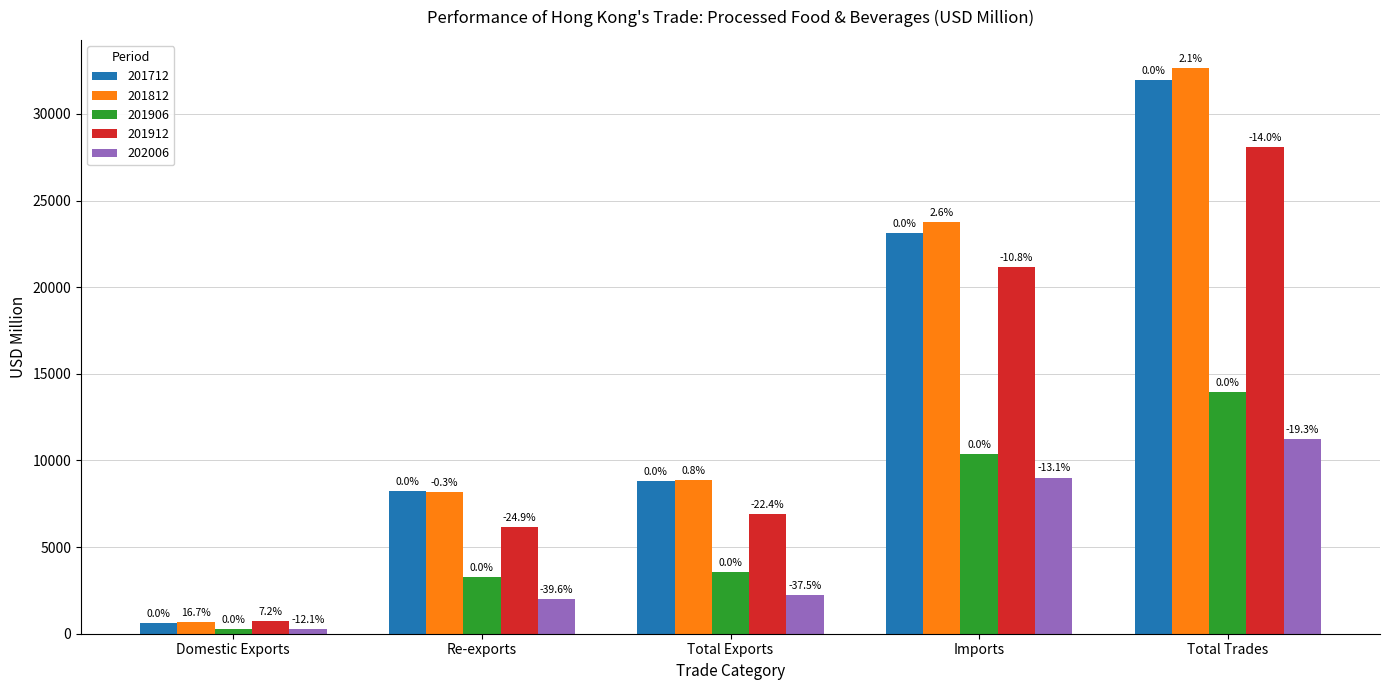

Are the bars horizontal?

No